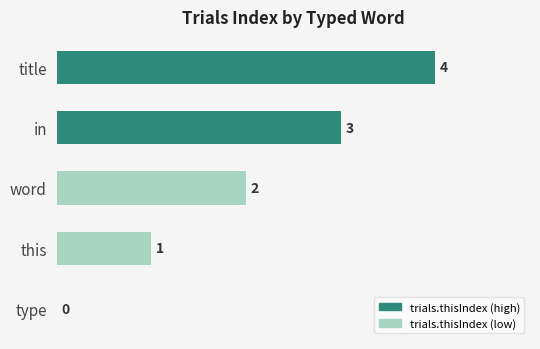

At which label is the value closest to 2?

word